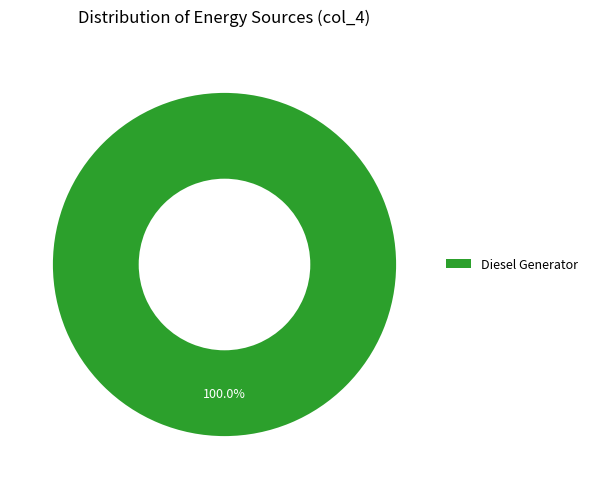

Does any single category account for the majority?

Yes